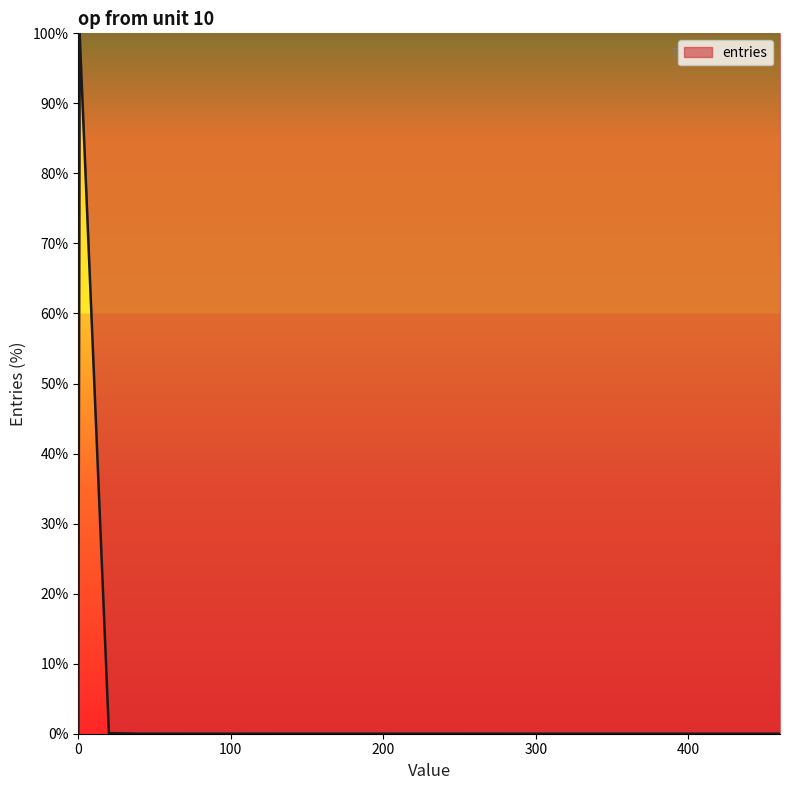

What is the greatest value displayed?

100.0